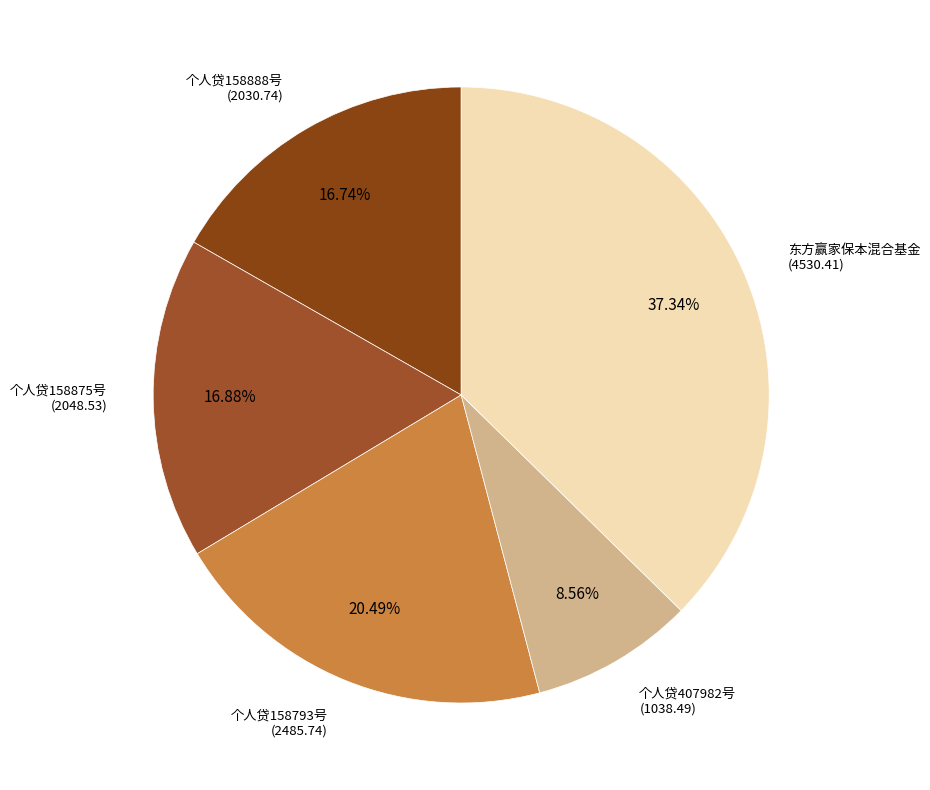

The 个人贷158793号 slice represents 20% of the pie. True or false?

True